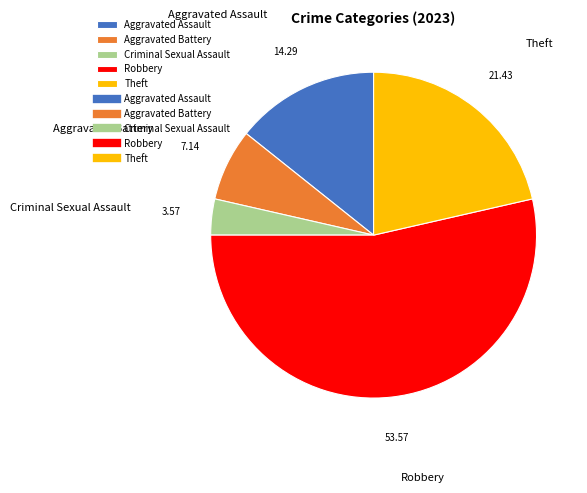

What is the ratio of the value at Aggravated Assault to the value at Theft?

0.7